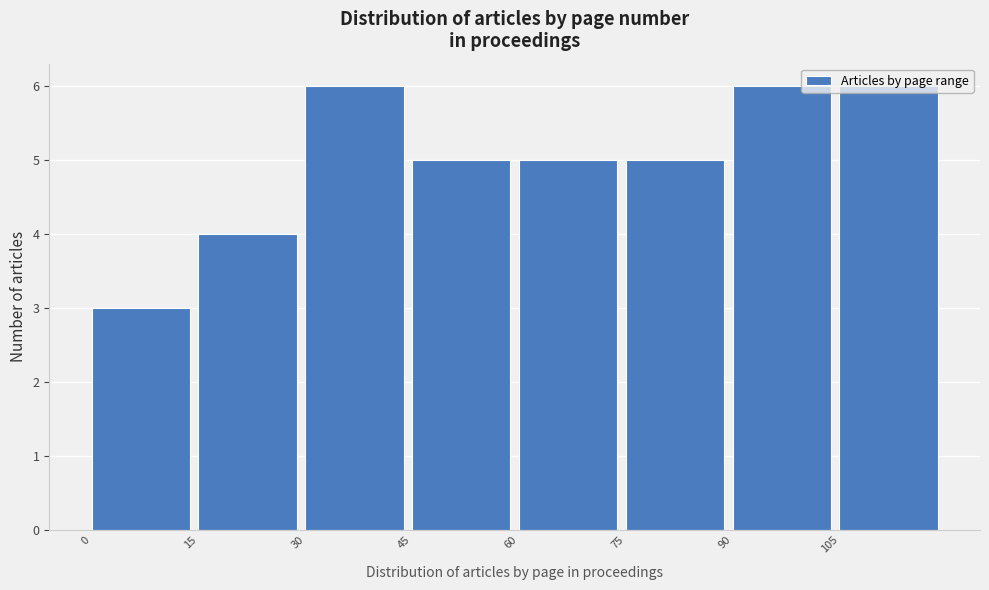

Reading left to right, list every bar in this chart as the range it spans on the x-axis followed by its height. Neither the bar edges nor the heights are printed on the chart, so give them approximately, as read against the axes.

0 to 15: 3
15 to 30: 4
30 to 45: 6
45 to 60: 5
60 to 75: 5
75 to 90: 5
90 to 105: 6
105 to 120: 6